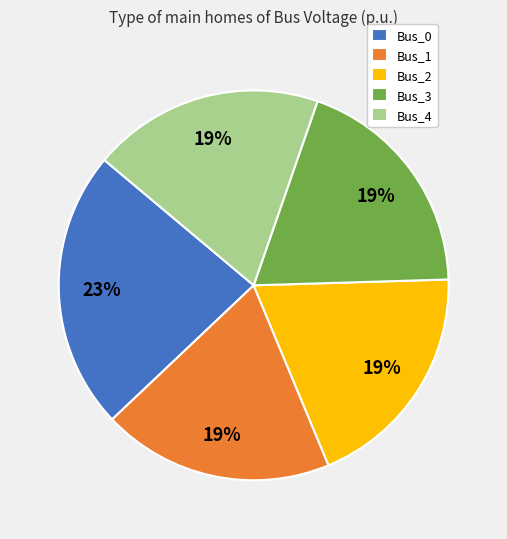

How many segments does this pie chart have?

5